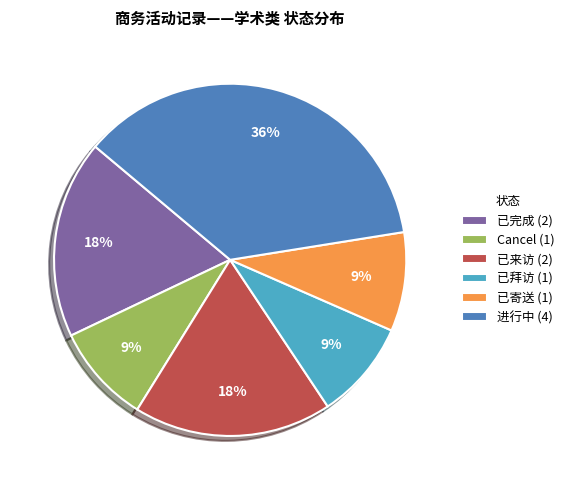

Count the number of slices in the pie.

6